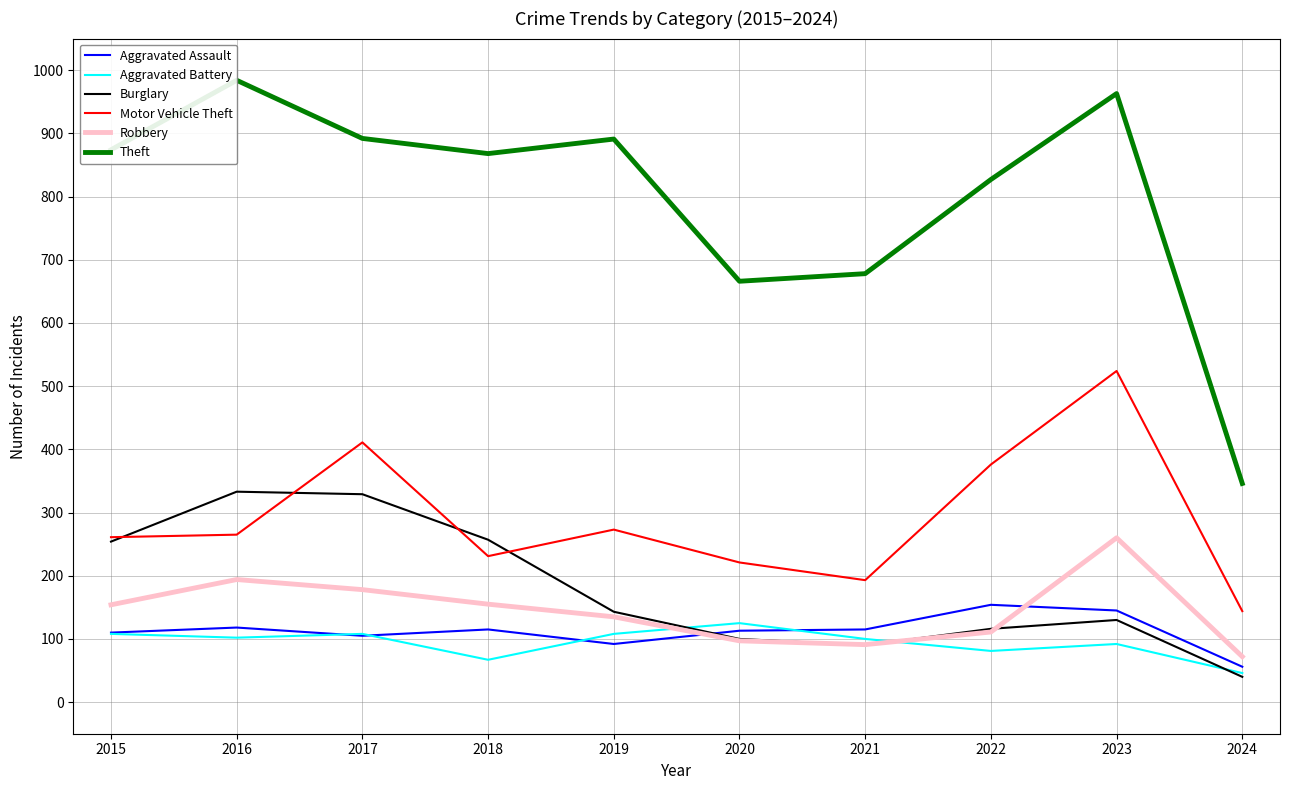

Which has a higher value, 2016 or 2024?

2016